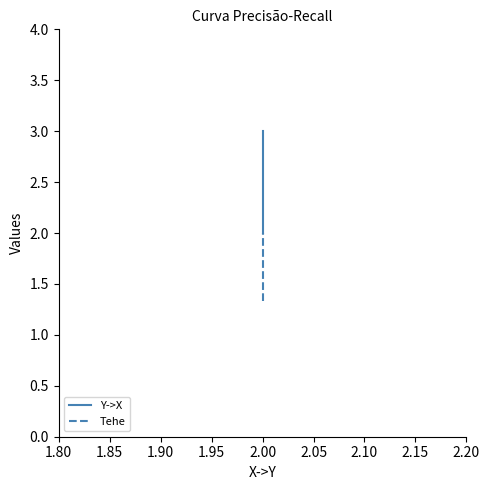

What are all the series names shown in the legend?

Y->X, Tehe